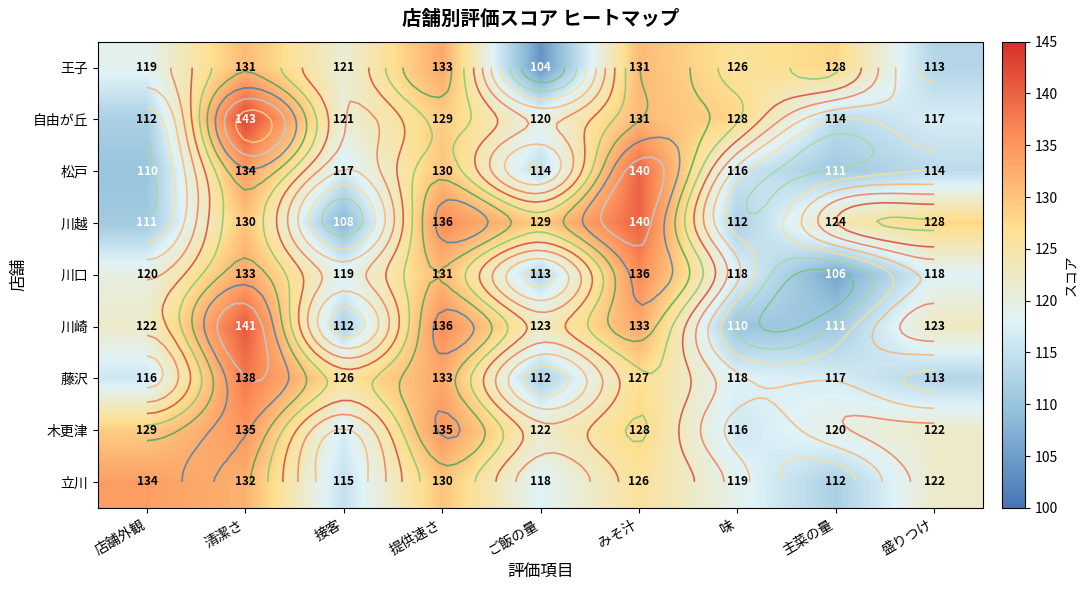

What is the difference between the maximum and minimum values in the 川崎 series?

31